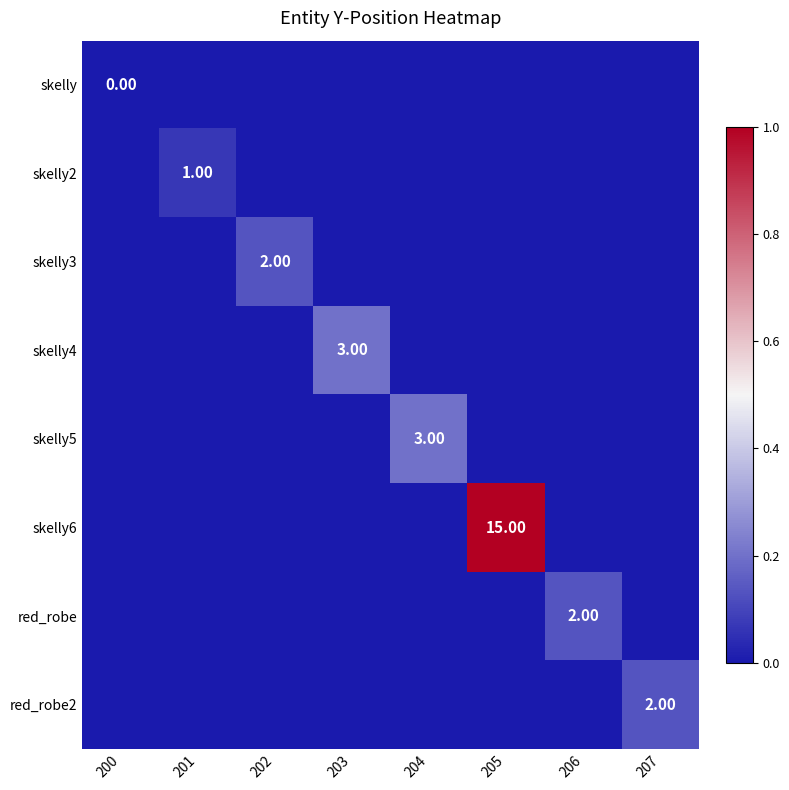

How many distinct data groups are displayed?

8